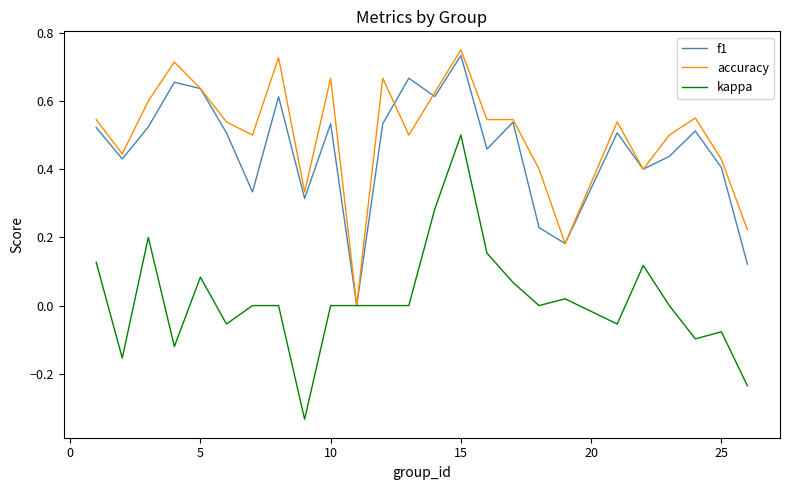

Which series has the largest total across all categories?

accuracy